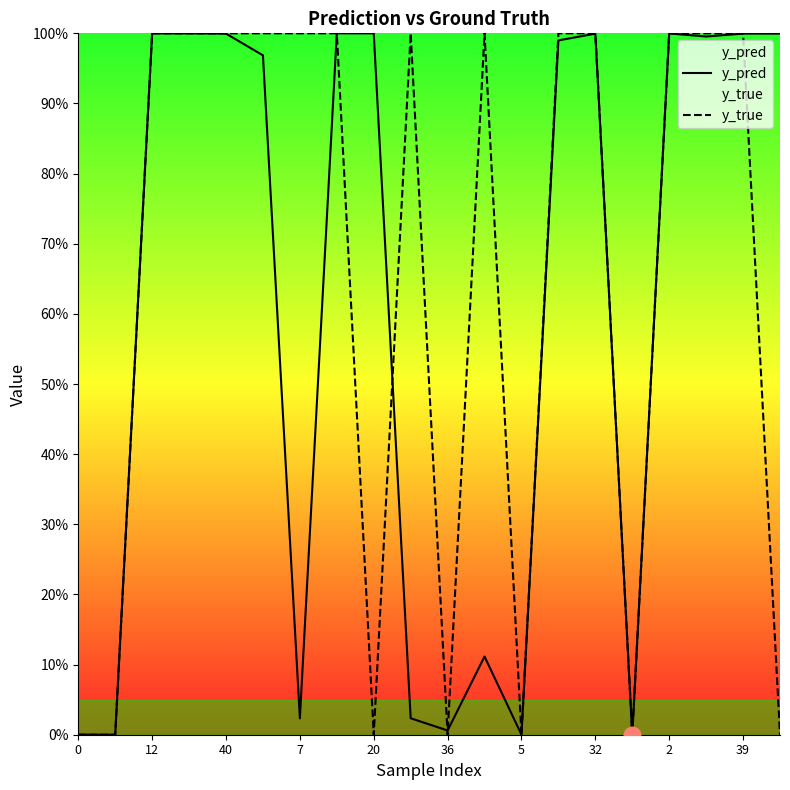

Where is y_pred nearest to the value 0?

15